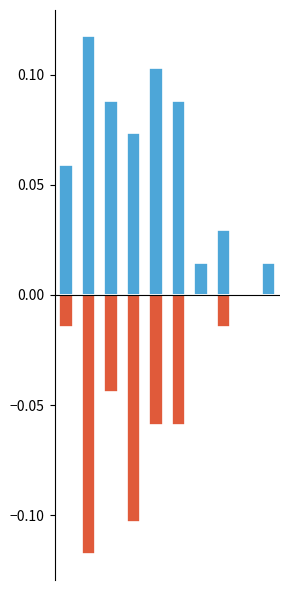

How many data points in Robbery are less than 0?

7